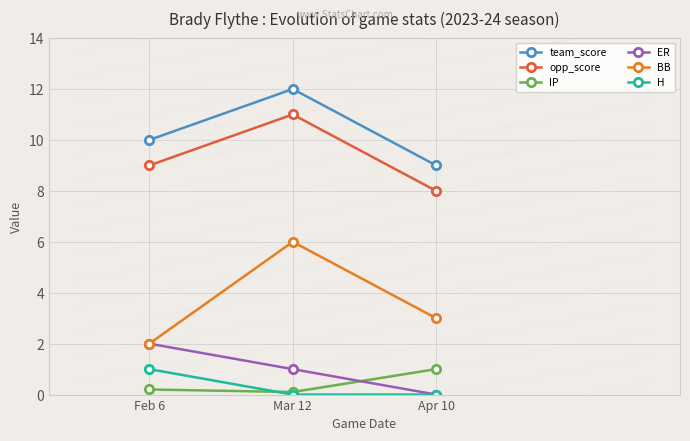

What are all the series names shown in the legend?

team_score, opp_score, IP, ER, BB, H